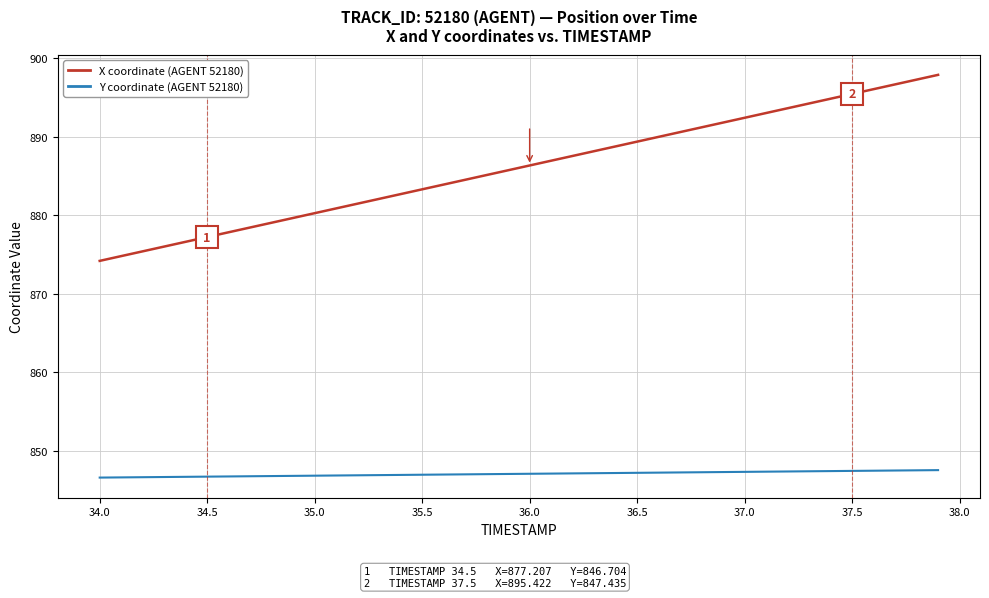

What is the greatest value displayed?

897.9